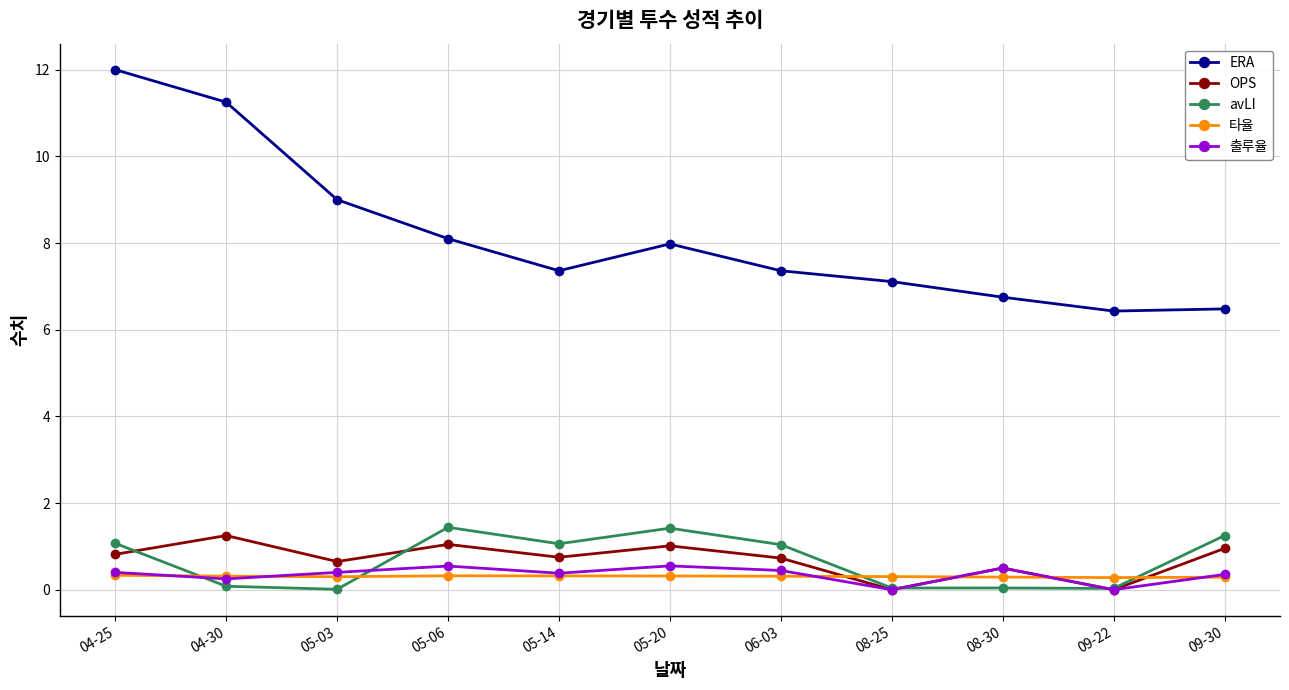

Which series has the largest range (max minus min)?

ERA